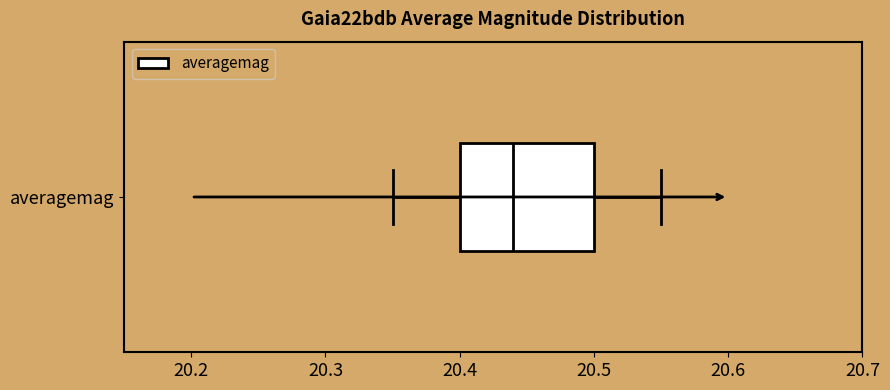

Read this box plot against the x-axis: the position of the median line, the range covered by the box, and the ends of both whiskers. The values are not printed on the chart, so give them approximately, as read against the axis.

median 20.44, box 20.40 to 20.50, whiskers 20.35 to 20.55